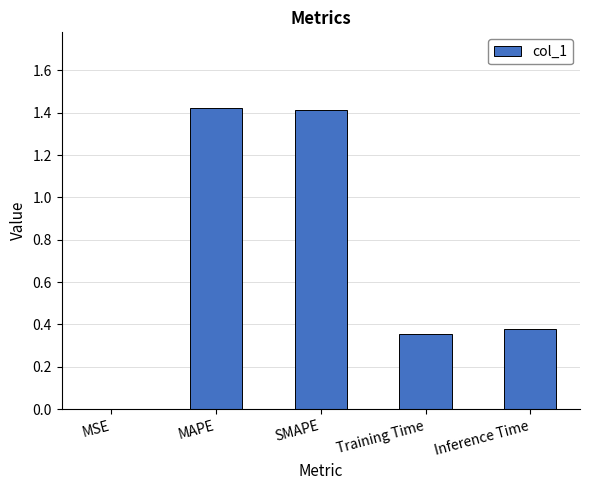

What is the change in value from MAPE to Inference Time?

-1.0